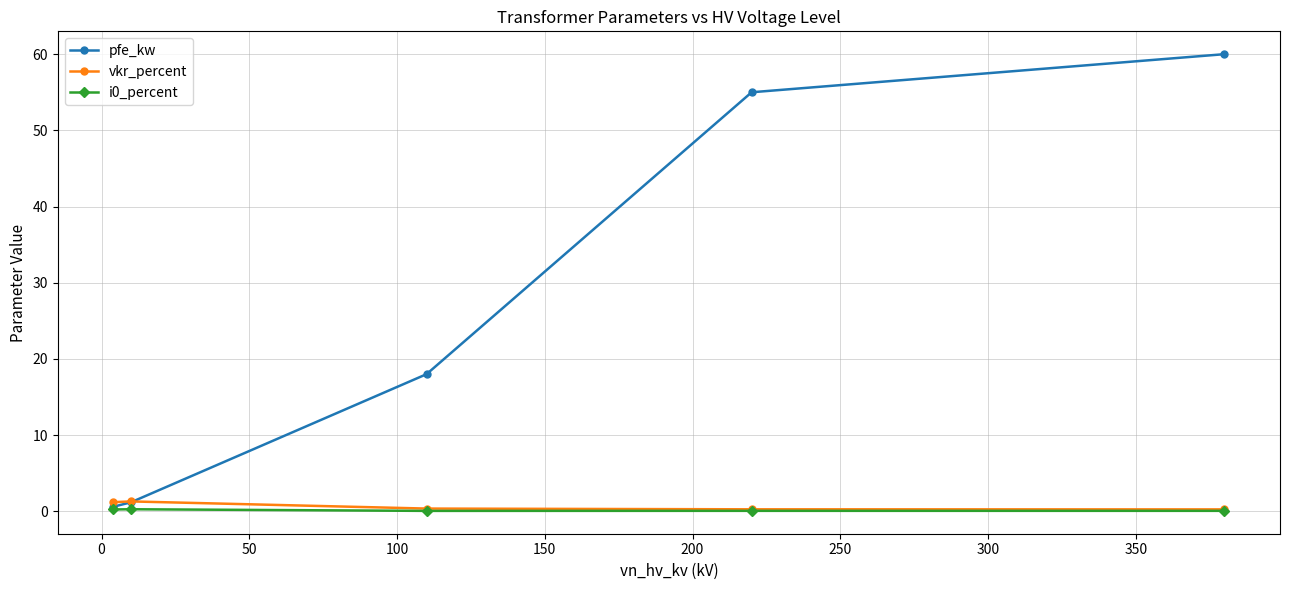

What is the maximum value shown in the chart?

60.0